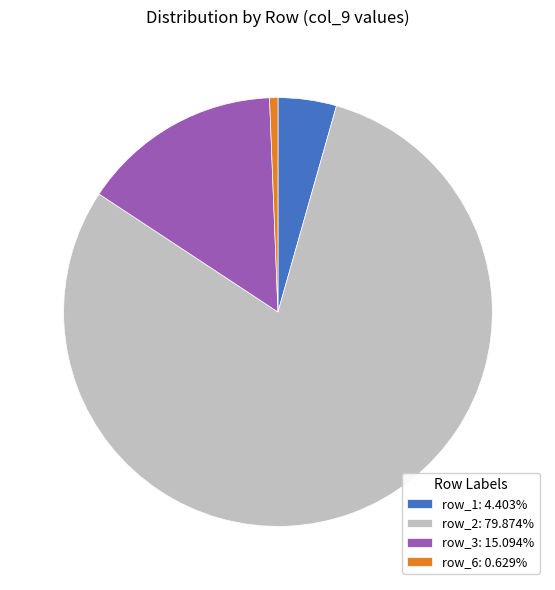

Is row_3: 15.094% the majority of the pie?

No